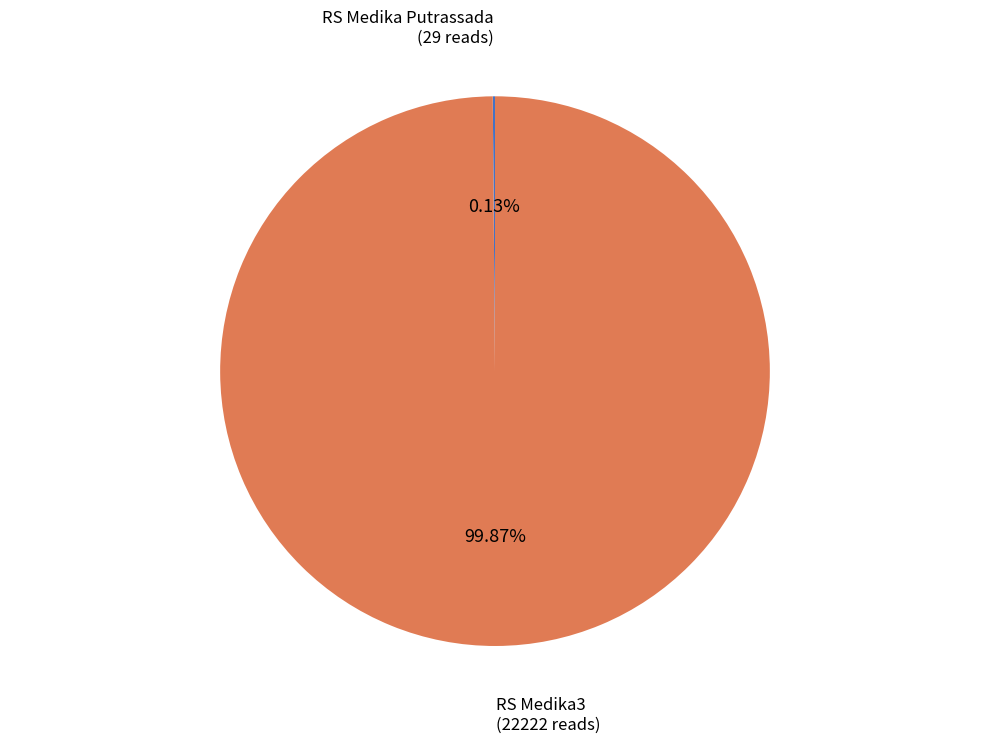

Does any single category account for the majority?

Yes